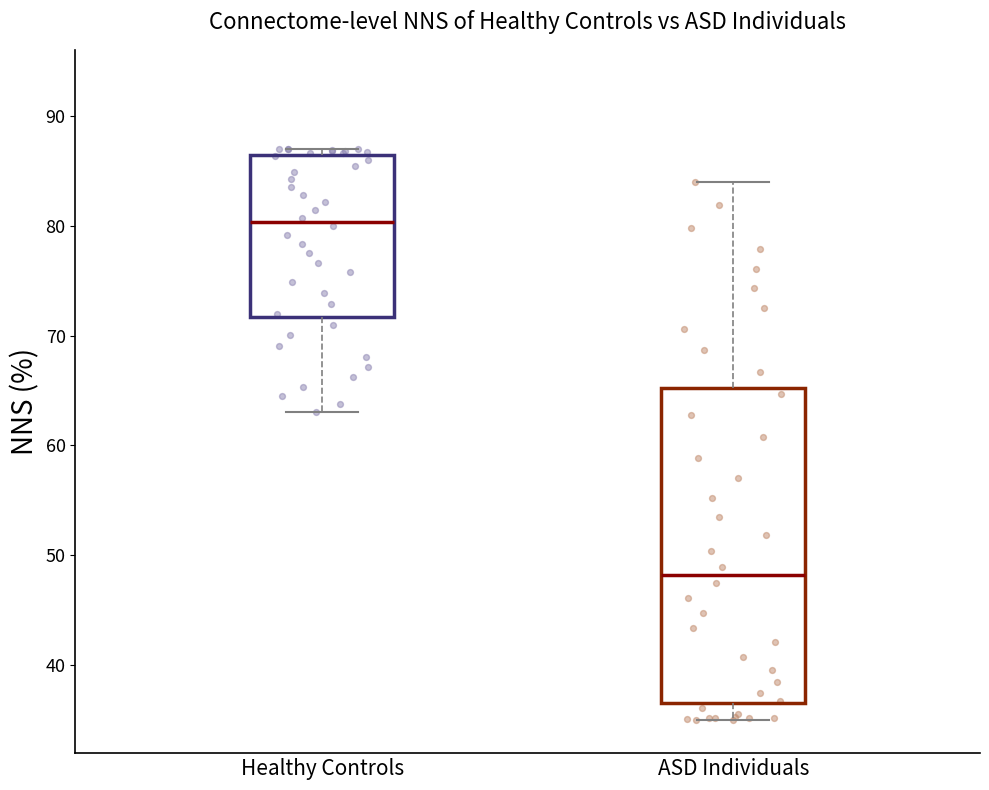

Reading left to right, transcribe this box plot: for each box, give where its median line is, the range the box spans, and where its two whiskers end, as read against the y-axis. The values are not printed on the chart, so give them approximately, as read against the axis.

Healthy Controls: median 80, box 72 to 86, whiskers 63 to 87
ASD Individuals: median 48, box 37 to 65, whiskers 35 to 84